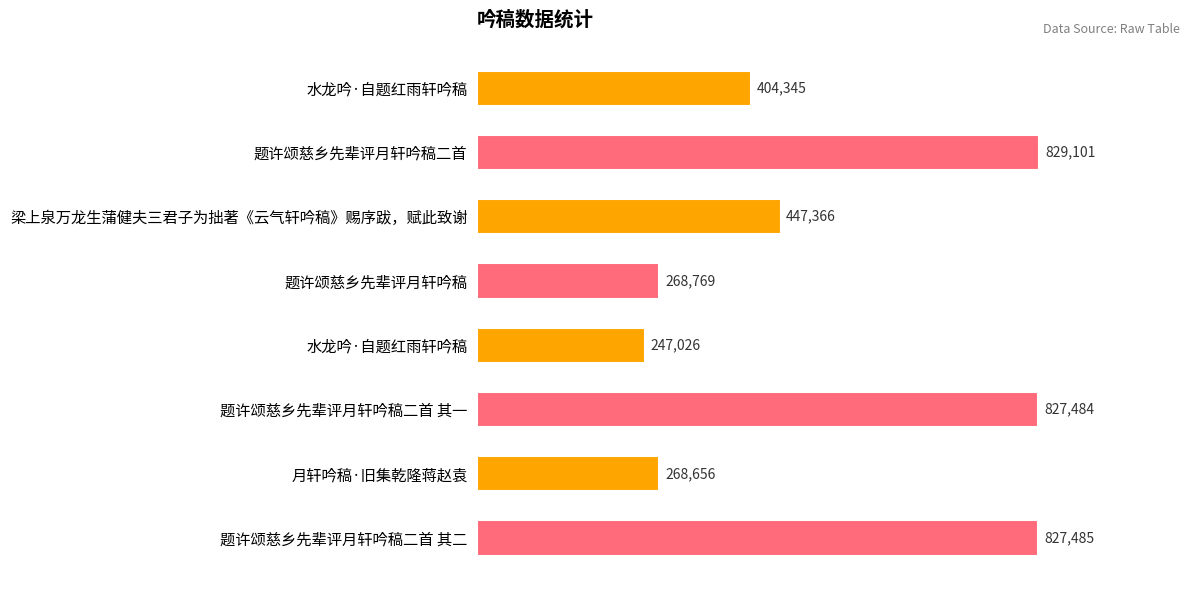

How many data points does each series have?

8